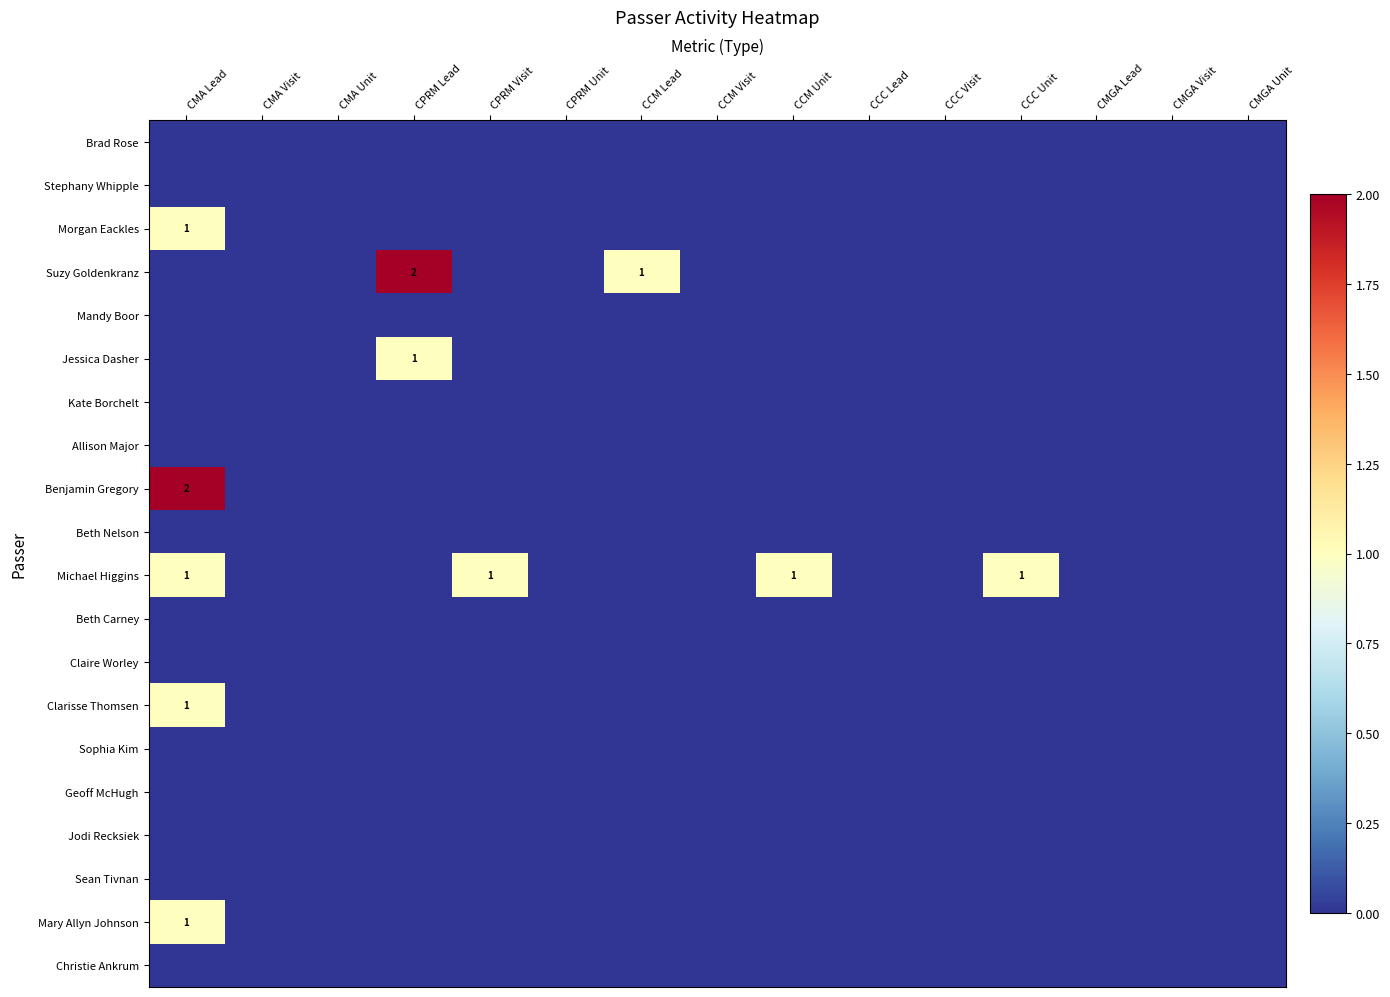

Is the value of Beth Carney at CMGA Unit greater than the value of Brad Rose at CCC Lead?

No